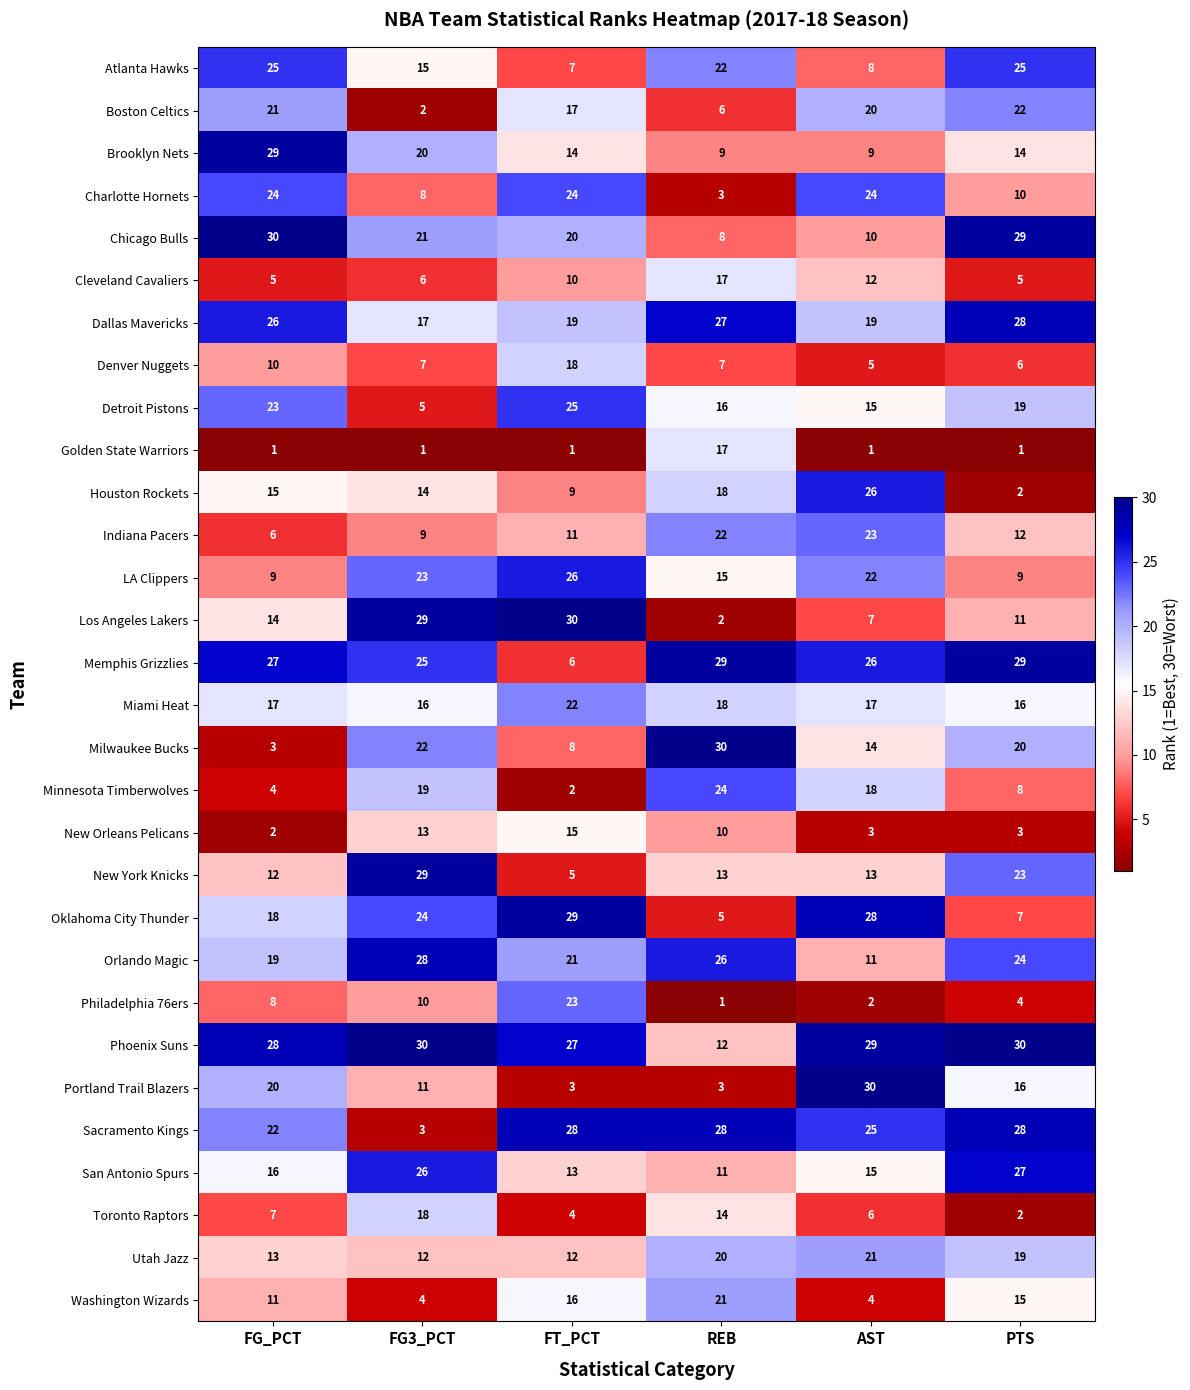

What is the sum of all Cleveland Cavaliers values?

55